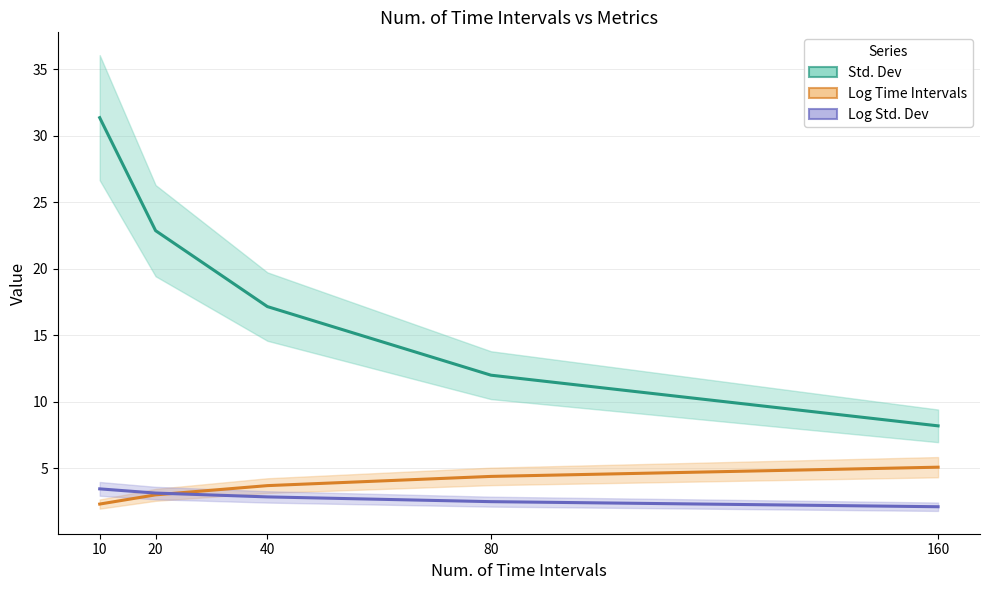

True or false: Log Time Intervals and Log Std. Dev intersect in this chart.

True